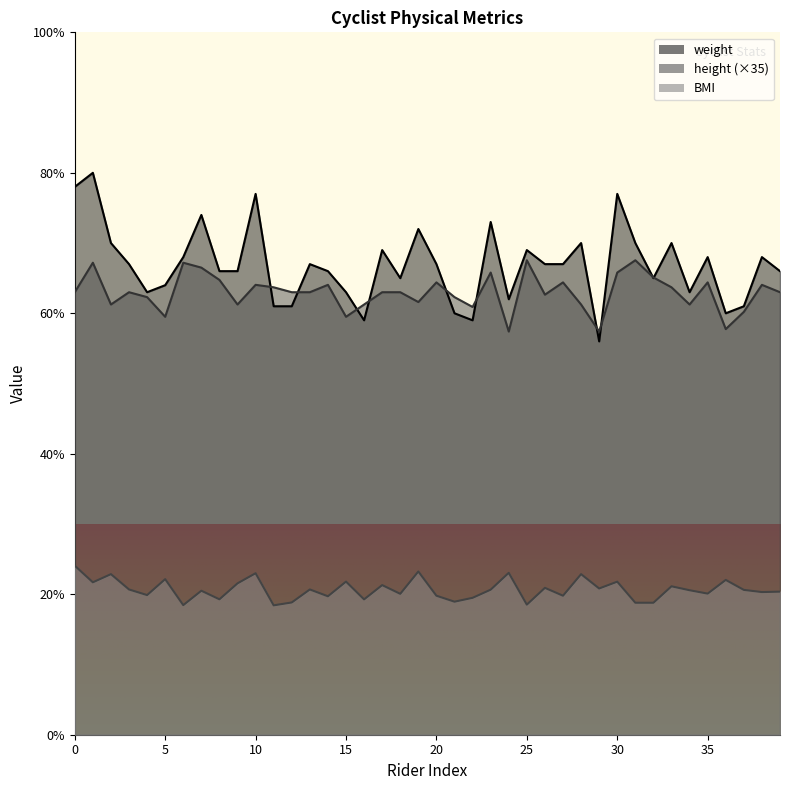

Reading left to right, what are all the values shown in this chart?

weight: 0=78.0	1=80.0	2=70.0	3=67.0	4=63.0	5=64.0	6=68.0	7=74.0	8=66.0	9=66.0	10=77.0	11=61.0	12=61.0	13=67.0	14=66.0	15=63.0	16=59.0	17=69.0	18=65.0	19=72.0	20=67.0	21=60.0	22=59.0	23=73.0	24=62.0	25=69.0	26=67.0	27=67.0	28=70.0	29=56.0	30=77.0	31=70.0	32=65.0	33=70.0	34=63.0	35=68.0	36=60.0	37=61.0	38=68.0	39=66.0
height: 0=63.0	1=67.2	2=61.2	3=63.0	4=62.3	5=59.5	6=67.2	7=66.5	8=64.8	9=61.2	10=64.0	11=63.7	12=63.0	13=63.0	14=64.0	15=59.5	16=61.2	17=63.0	18=63.0	19=61.6	20=64.4	21=62.3	22=60.9	23=65.8	24=57.4	25=67.5	26=62.6	27=64.4	28=61.2	29=57.4	30=65.8	31=67.5	32=65.1	33=63.7	34=61.2	35=64.4	36=57.8	37=60.2	38=64.0	39=63.0
BMI: 0=24.1	1=21.7	2=22.9	3=20.7	4=19.9	5=22.1	6=18.4	7=20.5	8=19.3	9=21.6	10=23.0	11=18.4	12=18.8	13=20.7	14=19.7	15=21.8	16=19.3	17=21.3	18=20.1	19=23.2	20=19.8	21=18.9	22=19.5	23=20.6	24=23.1	25=18.5	26=20.9	27=19.8	28=22.9	29=20.8	30=21.8	31=18.8	32=18.8	33=21.1	34=20.6	35=20.1	36=22.0	37=20.6	38=20.3	39=20.4